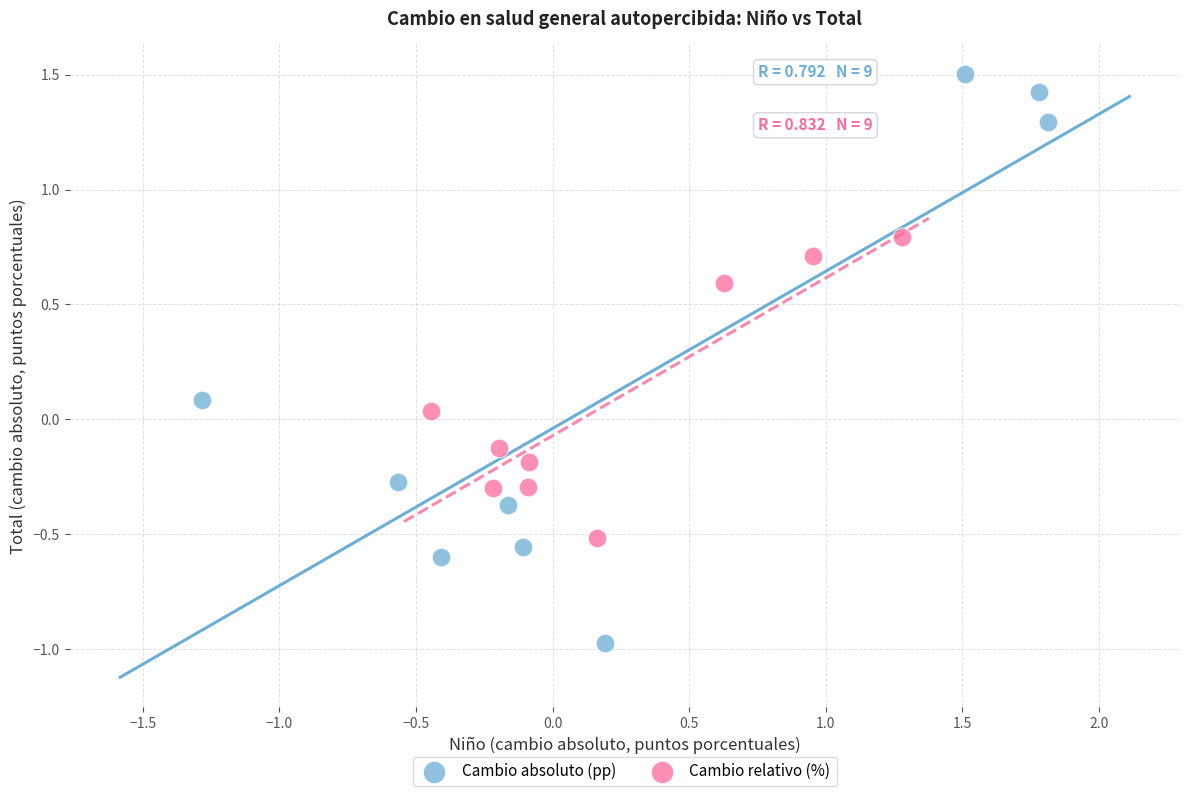

Which series contains the lowest Y value?

Cambio absoluto (pp)